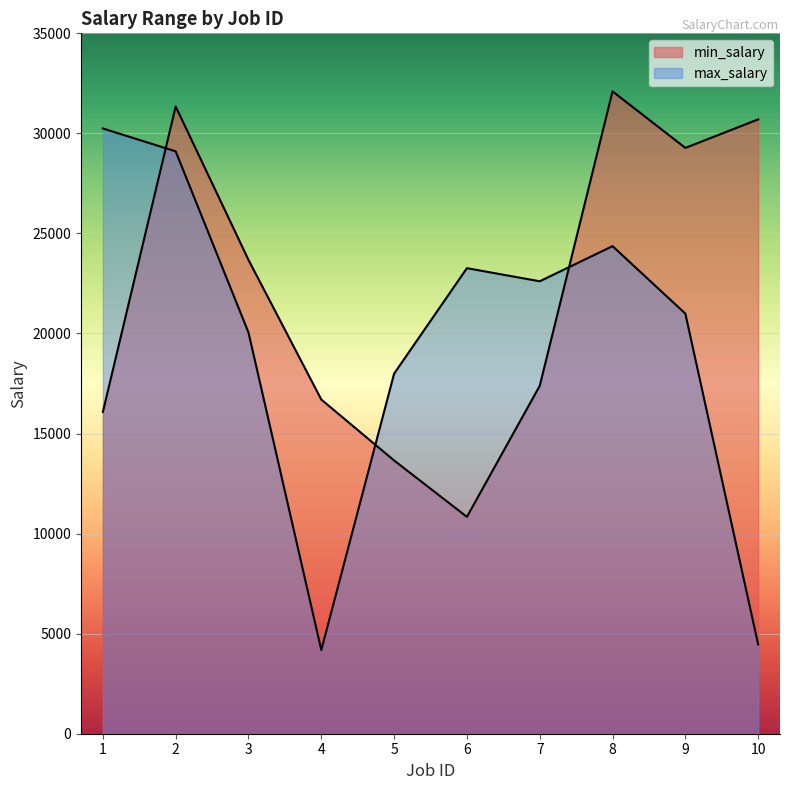

How many lines are shown in the chart?

2